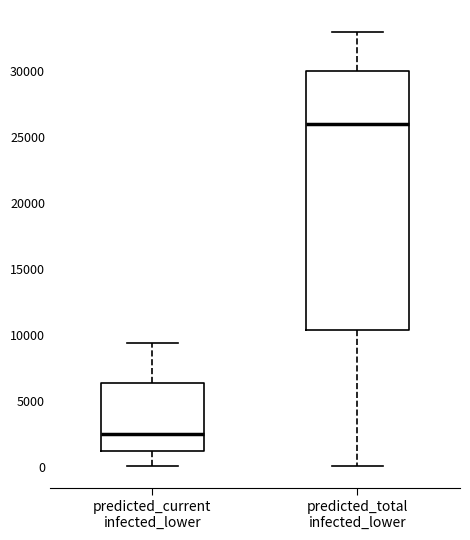

Which box's median line is the highest?

predicted_total infected_lower